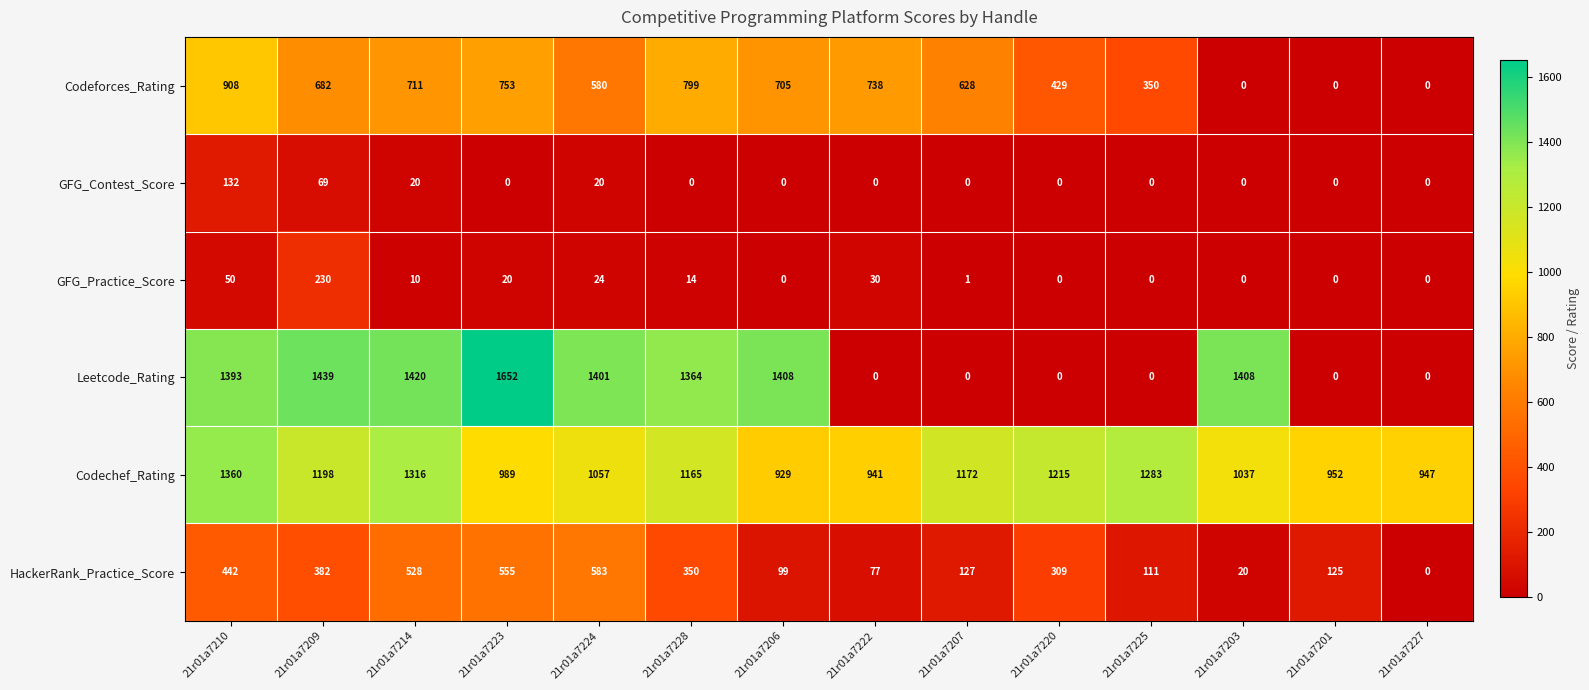

What is the difference between the highest and lowest values at 21r01a7224?

1381